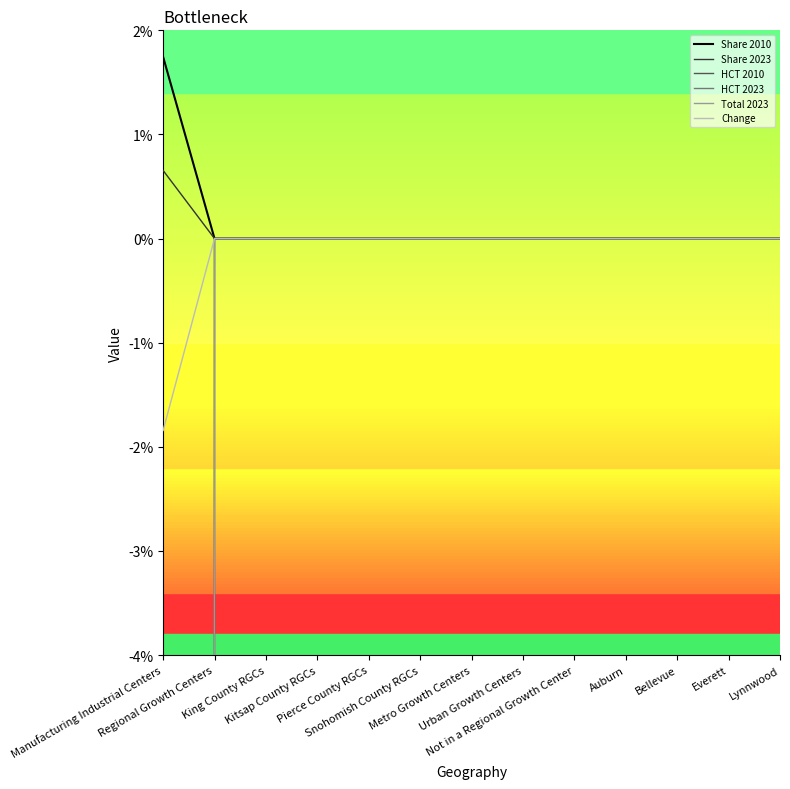

What is the label of the 5th point from the right?

Not in a Regional Growth Center